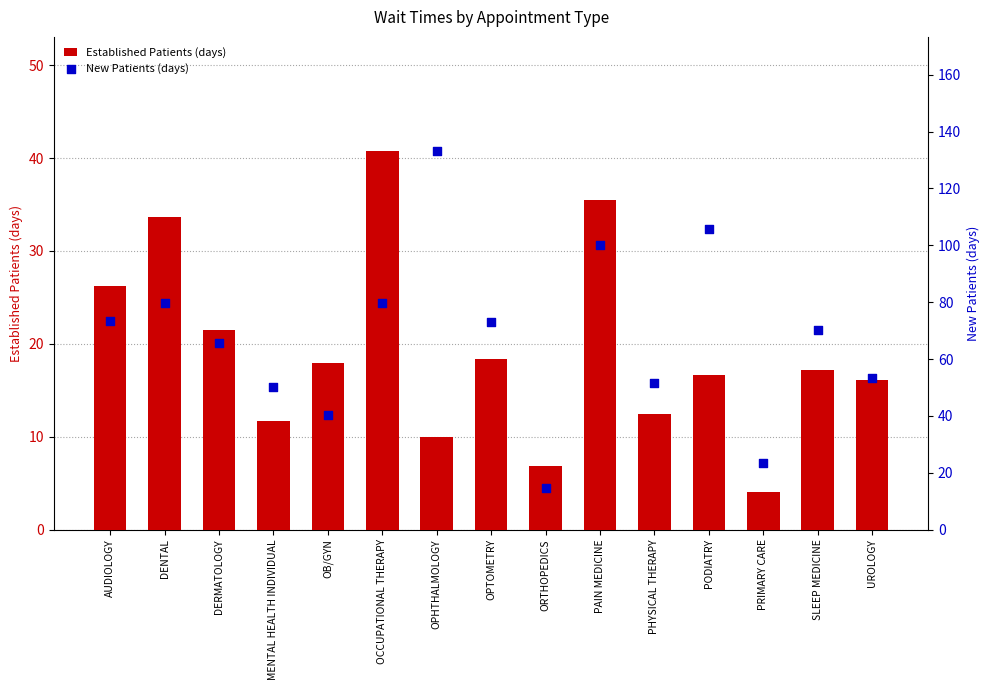

Which series has the widest spread of Y values?

New Patients (days)